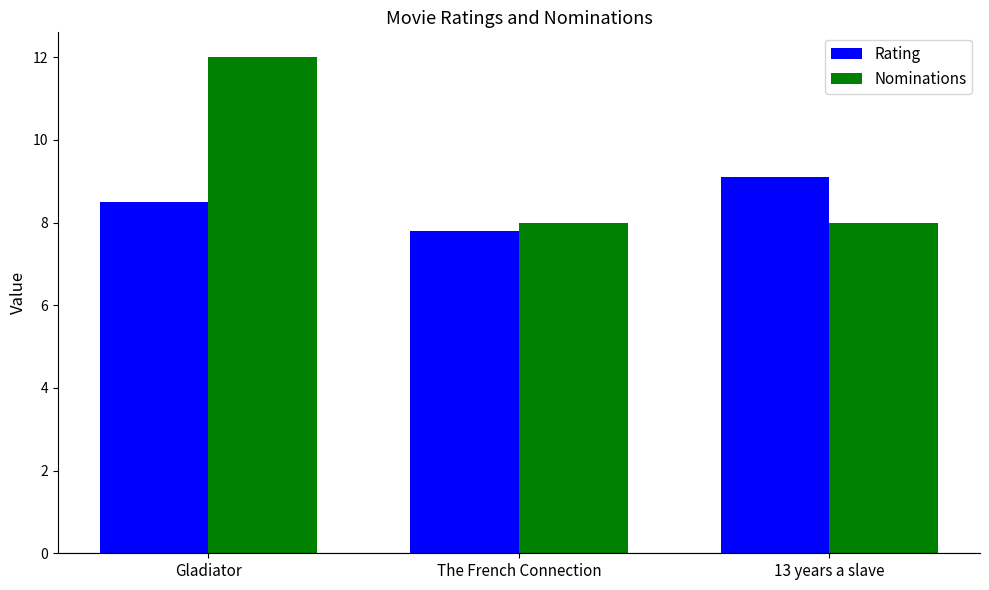

Rank the series by their maximum value, from highest to lowest.

Nominations, Rating